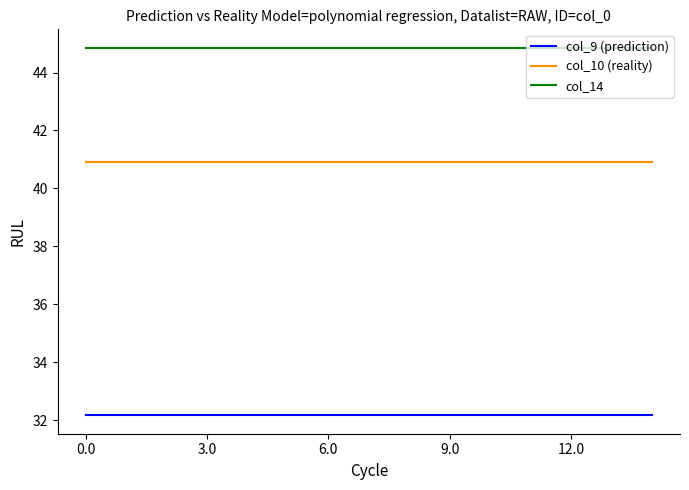

List the series in order of their peak value, highest first.

col_14, col_10 (reality), col_9 (prediction)